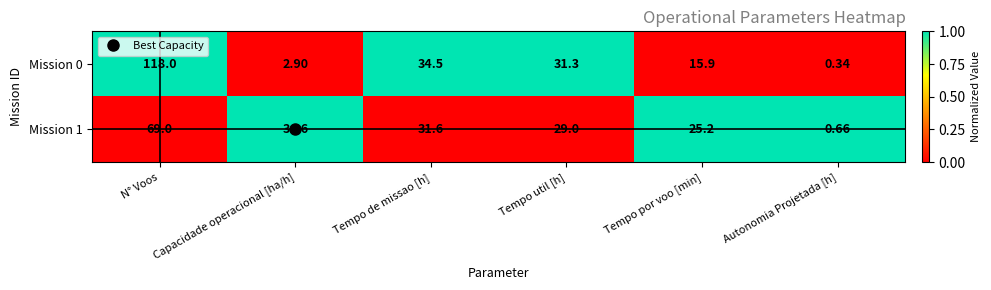

At which label does Mission 1 reach its minimum?

Autonomia Projetada [h]